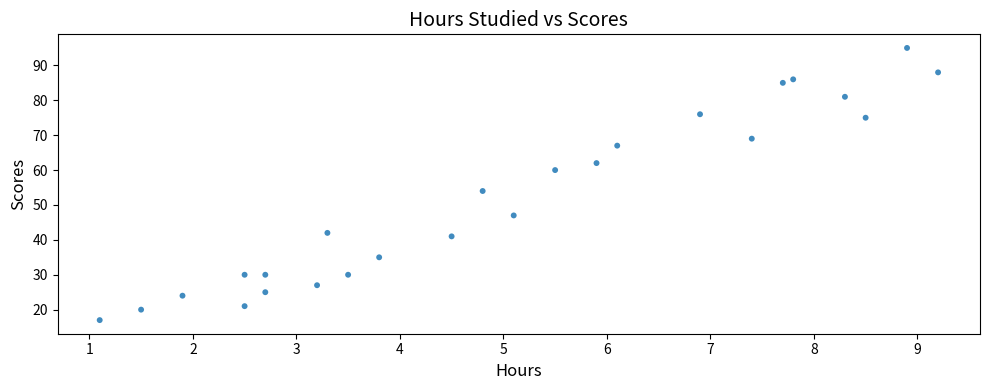

What is the range of Y values (max minus min)?

78